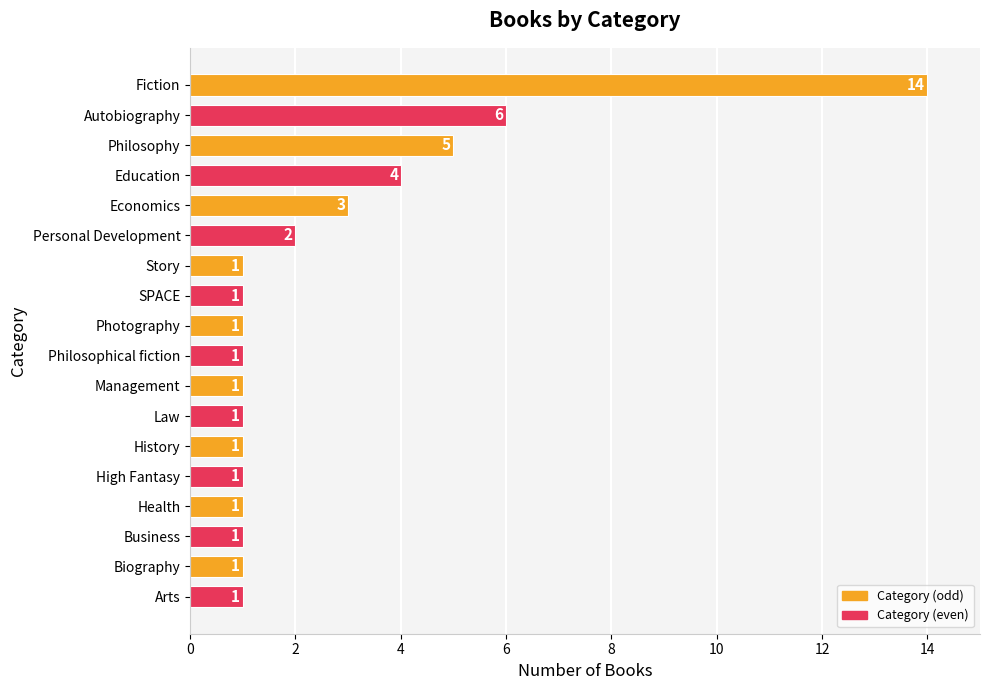

What is the difference between the maximum and minimum values?

13